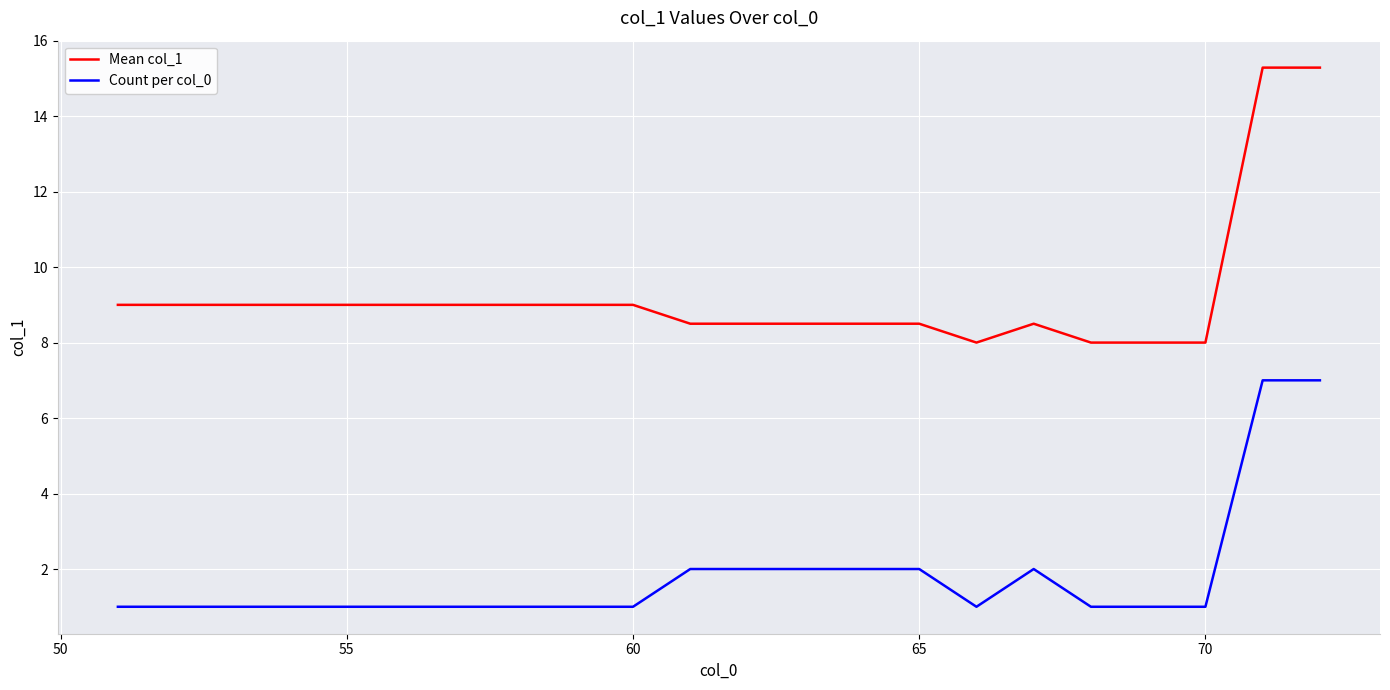

Rank the series by their average value, from lowest to highest.

Count per col_0, Mean col_1